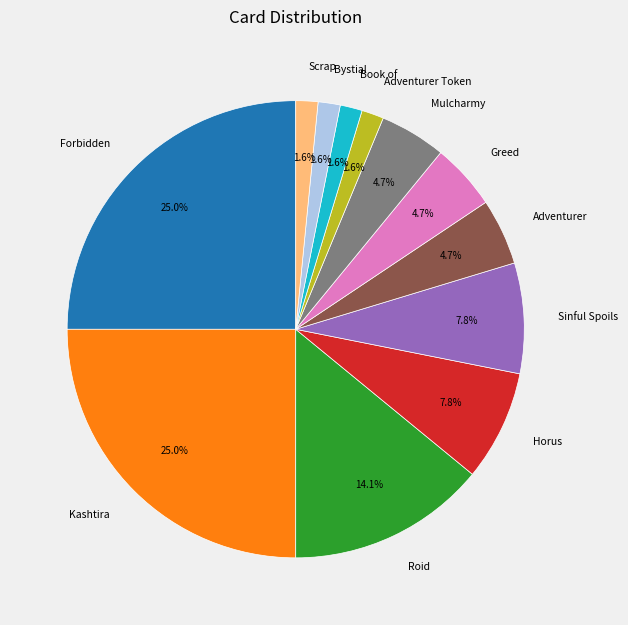

To the nearest percent, what is the combined percentage of Book of and Mulcharmy?

6%